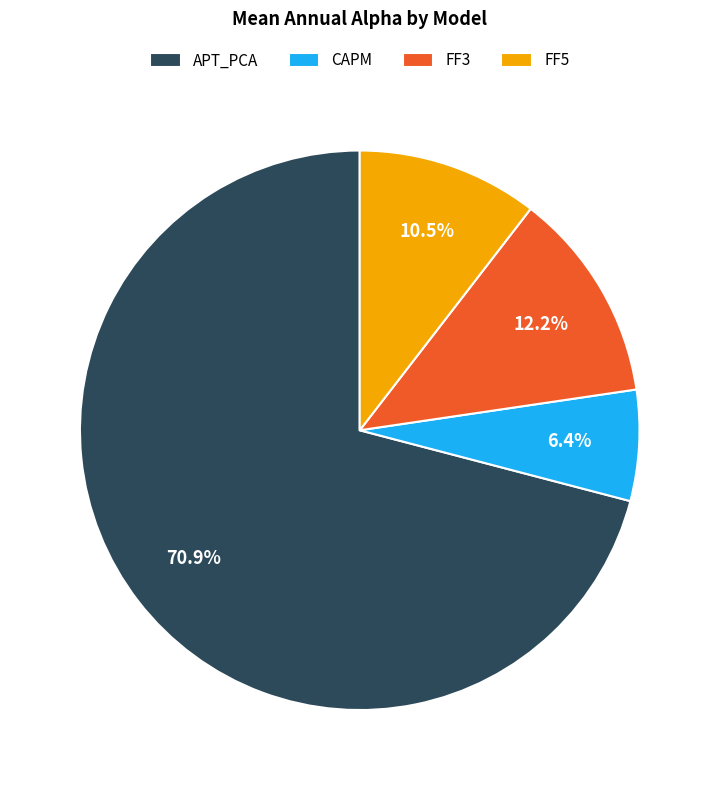

How many segments does this pie chart have?

4